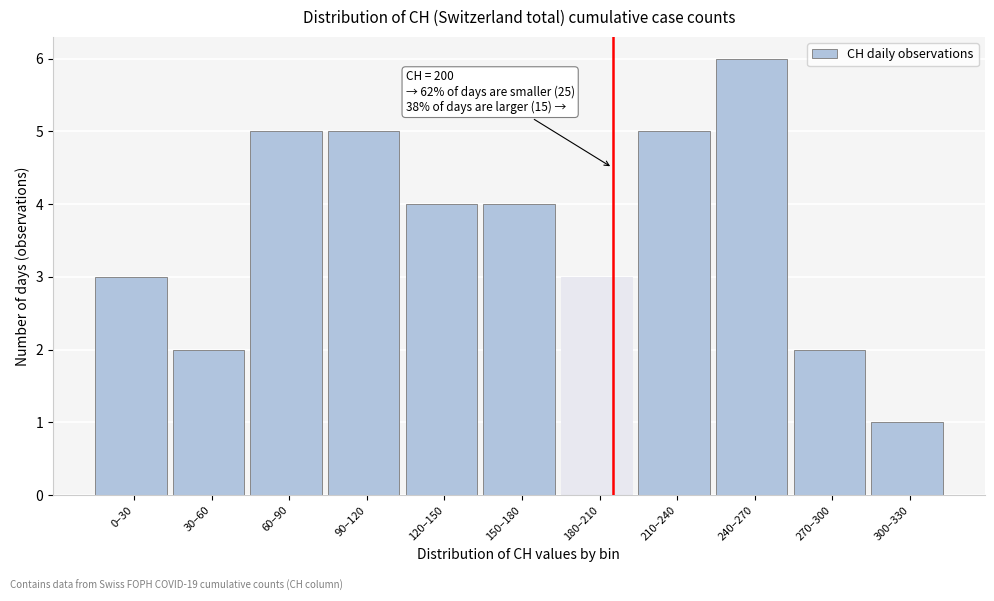

Reading left to right, list all the values displayed in this chart.

0–30=3	30–60=2	60–90=5	90–120=5	120–150=4	150–180=4	180–210=3	210–240=5	240–270=6	270–300=2	300–330=1